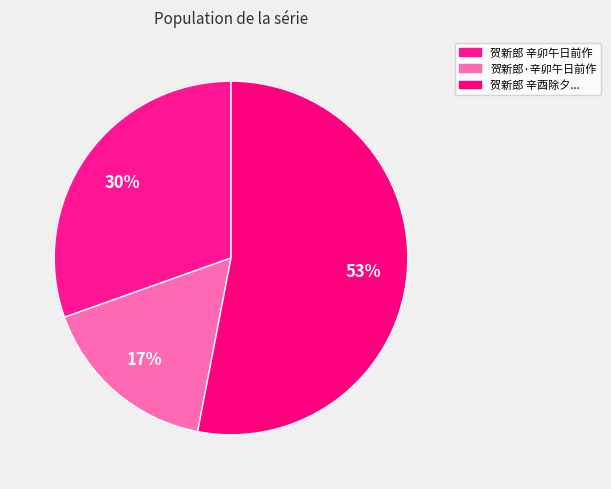

How many segments does this pie chart have?

3